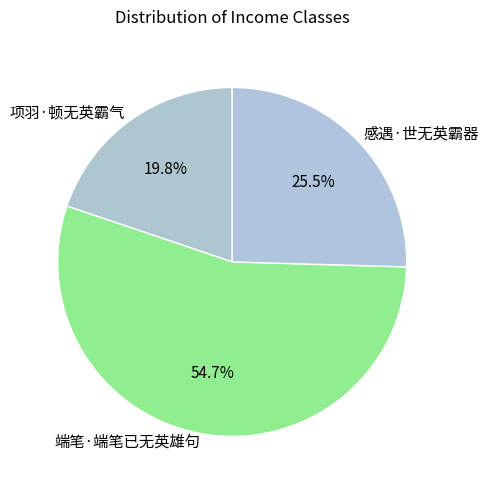

Count the number of slices in the pie.

3